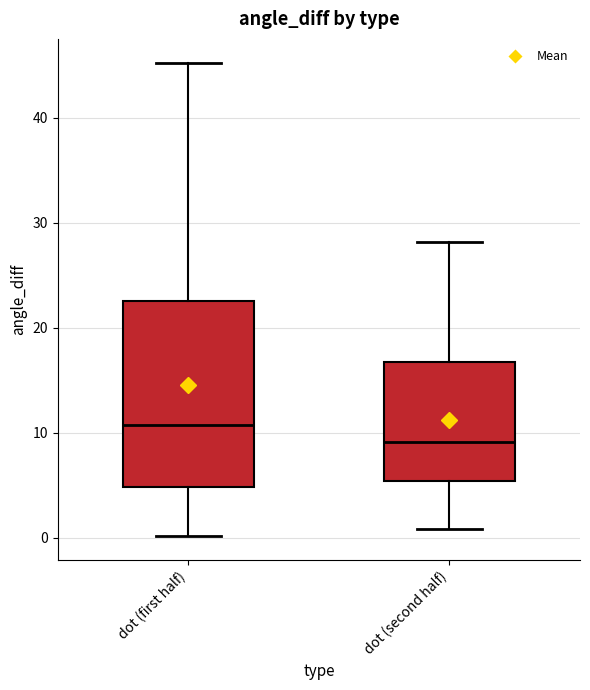

Reading left to right, read every box against the y-axis: the position of its median line, the range the box covers, and the ends of its whiskers. The values are not printed on the chart, so give them approximately, as read against the axis.

dot (first half): median 11, box 5 to 23, whiskers 0 to 45
dot (second half): median 9, box 5 to 17, whiskers 1 to 28